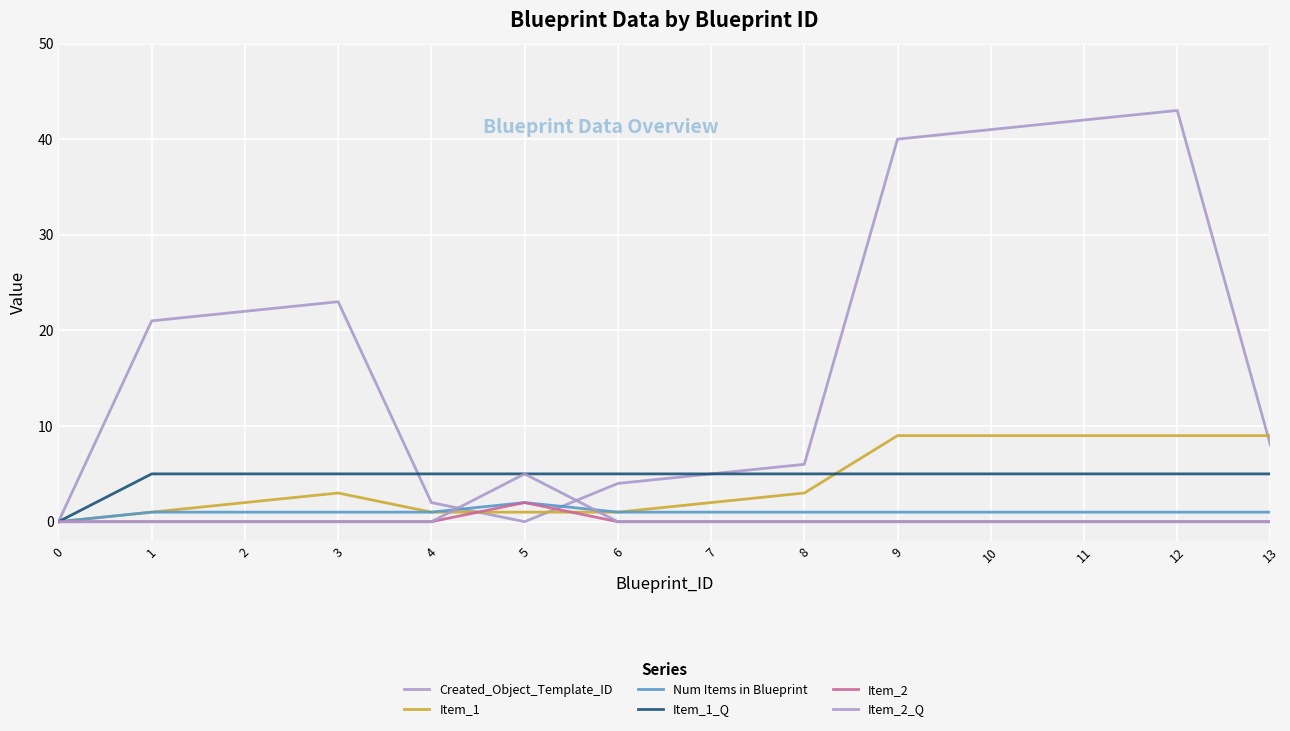

How many lines are shown in the chart?

6